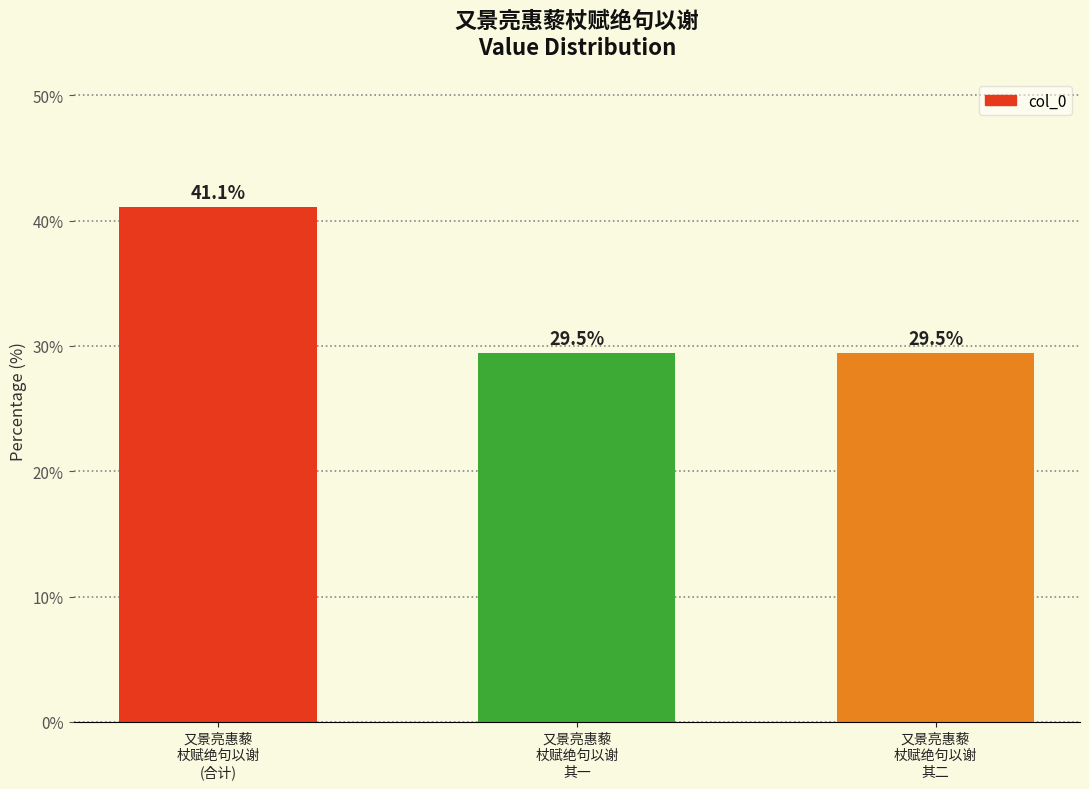

What is the greatest value displayed?

41.1